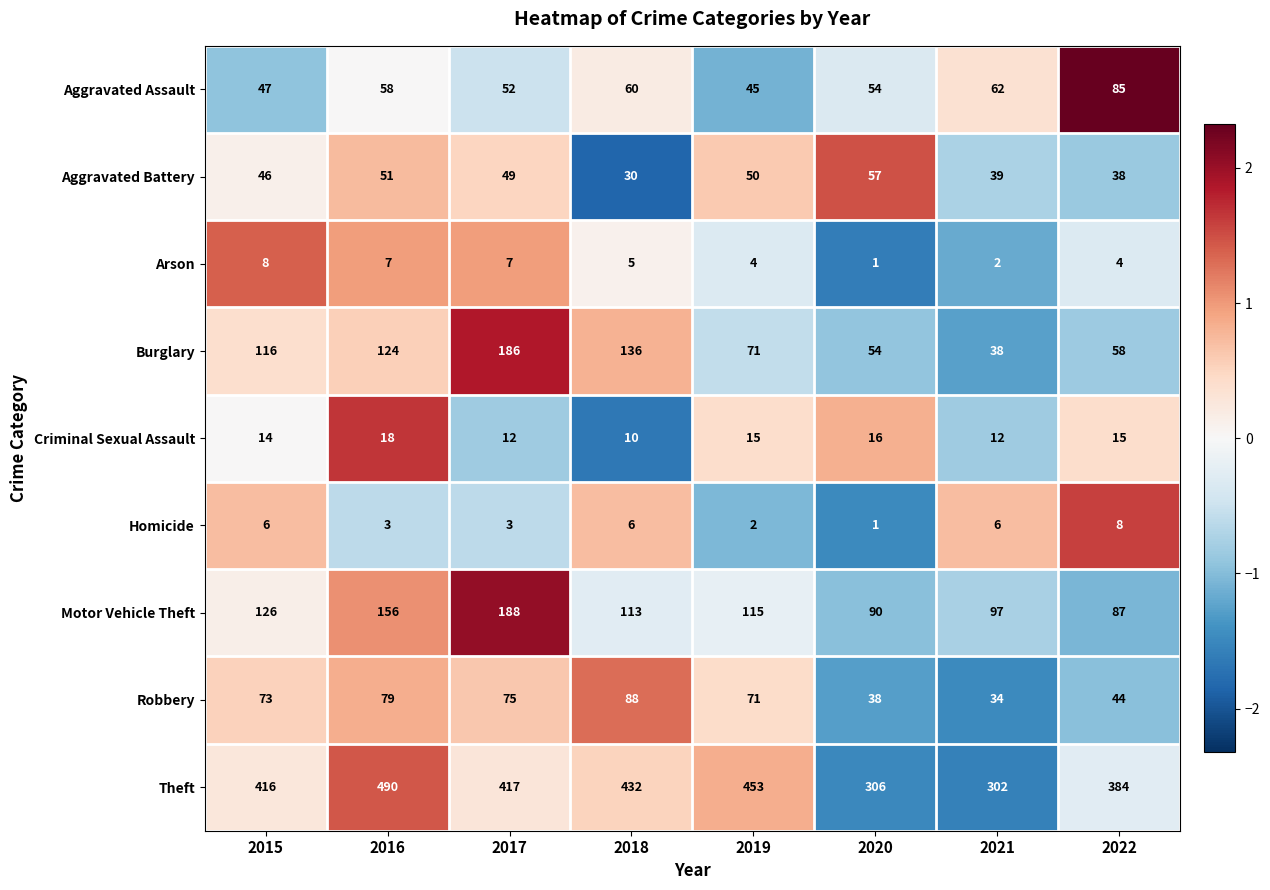

Between 2015 and 2022, which series saw the biggest shift?

Burglary